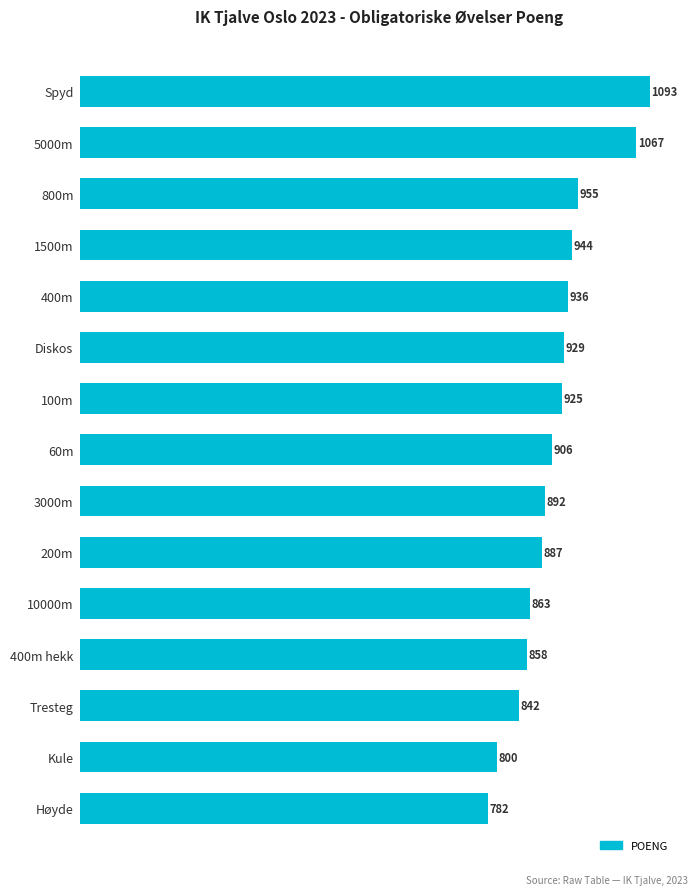

What is the sum of all values?

13679